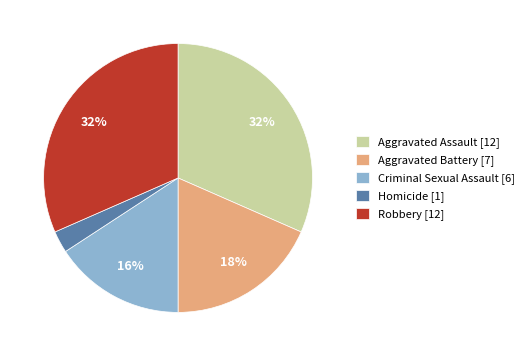

Is it true that Aggravated Battery is 18% of the pie?

True